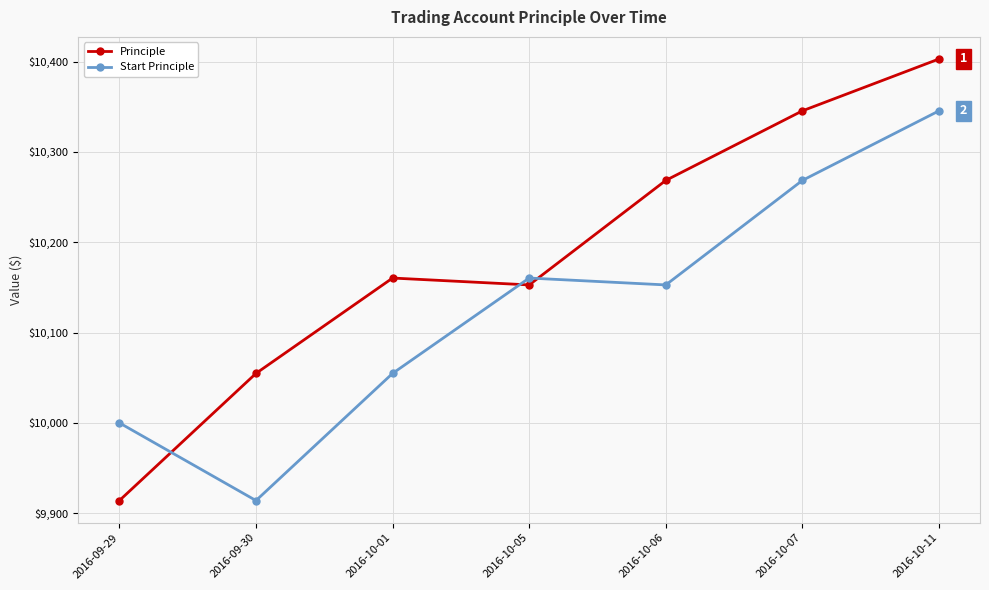

Which category has the highest value in the Principle series?

2016-10-11